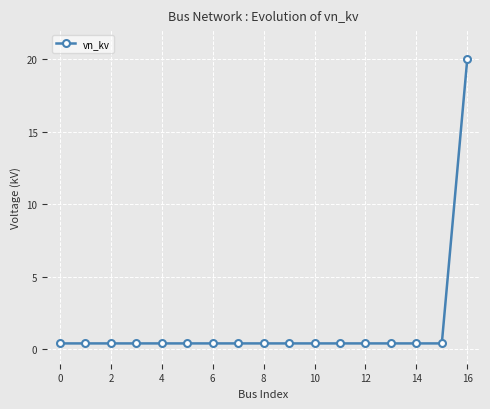

What is the maximum value shown in the chart?

20.0